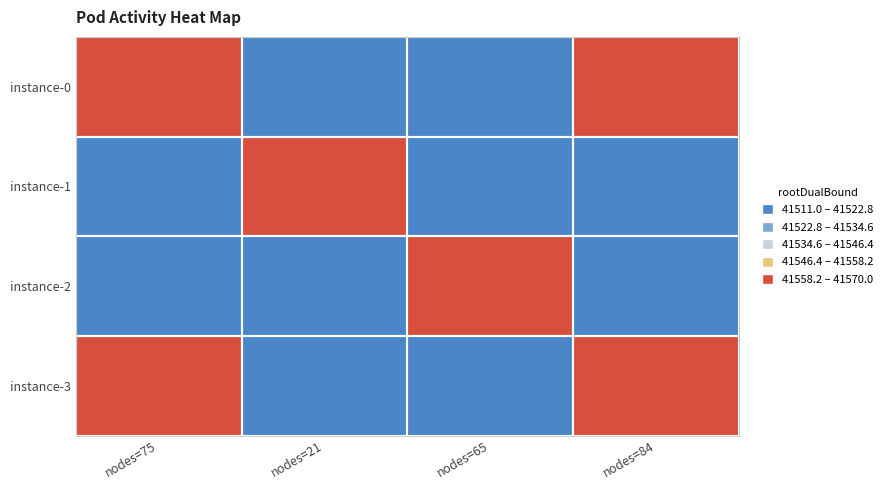

Which series has the largest total across all categories?

instance-0